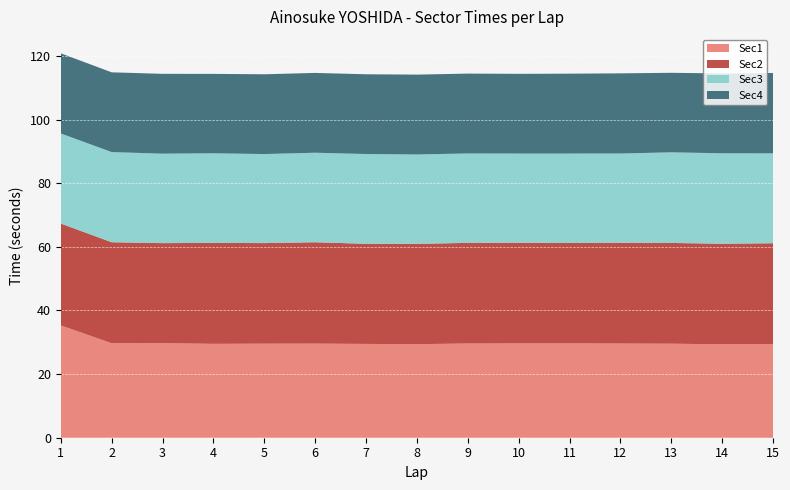

Reading right to left, list all the values displayed in this chart.

Sec1: 15=29.4	14=29.4	13=29.6	12=29.6	11=29.6	10=29.6	9=29.6	8=29.4	7=29.5	6=29.6	5=29.6	4=29.5	3=29.7	2=29.7	1=35.3
Sec2: 15=31.7	14=31.6	13=31.7	12=31.7	11=31.6	10=31.7	9=31.6	8=31.5	7=31.5	6=31.9	5=31.6	4=31.7	3=31.5	2=31.8	1=32.0
Sec3: 15=28.3	14=28.4	13=28.5	12=28.1	11=28.1	10=28.0	9=28.1	8=28.1	7=28.2	6=28.1	5=28.0	4=28.2	3=28.1	2=28.3	1=28.3
Sec4: 15=25.3	14=25.1	13=25.0	12=25.2	11=25.1	10=25.1	9=25.1	8=25.1	7=25.1	6=25.1	5=25.1	4=25.0	3=25.1	2=25.1	1=25.2